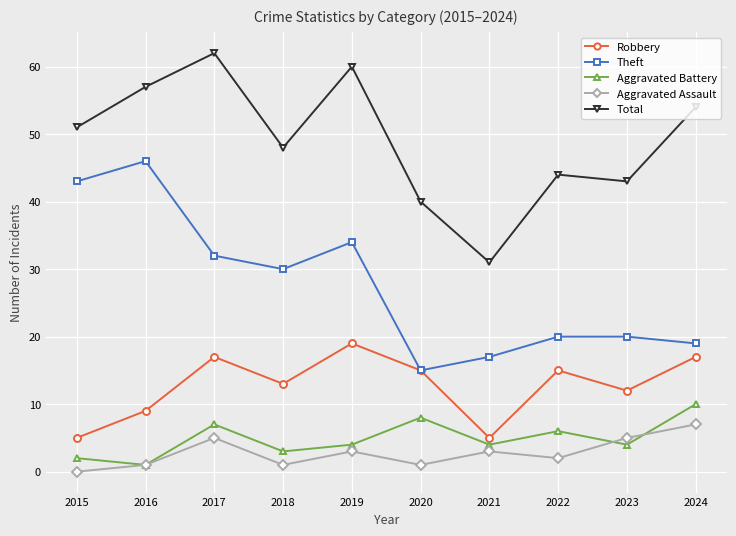

In Aggravated Battery, how many points are lower than both neighbors (excluding endpoints)?

4